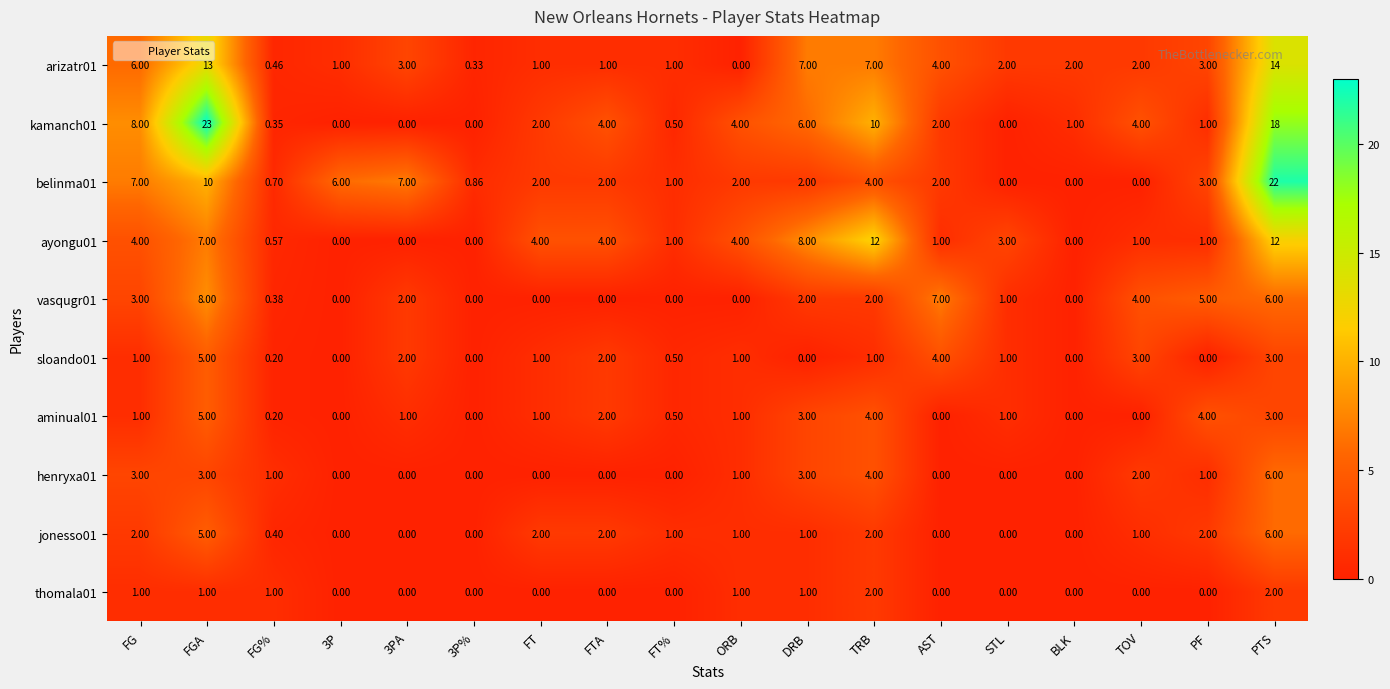

At which category is the sum across all series the highest?

PTS